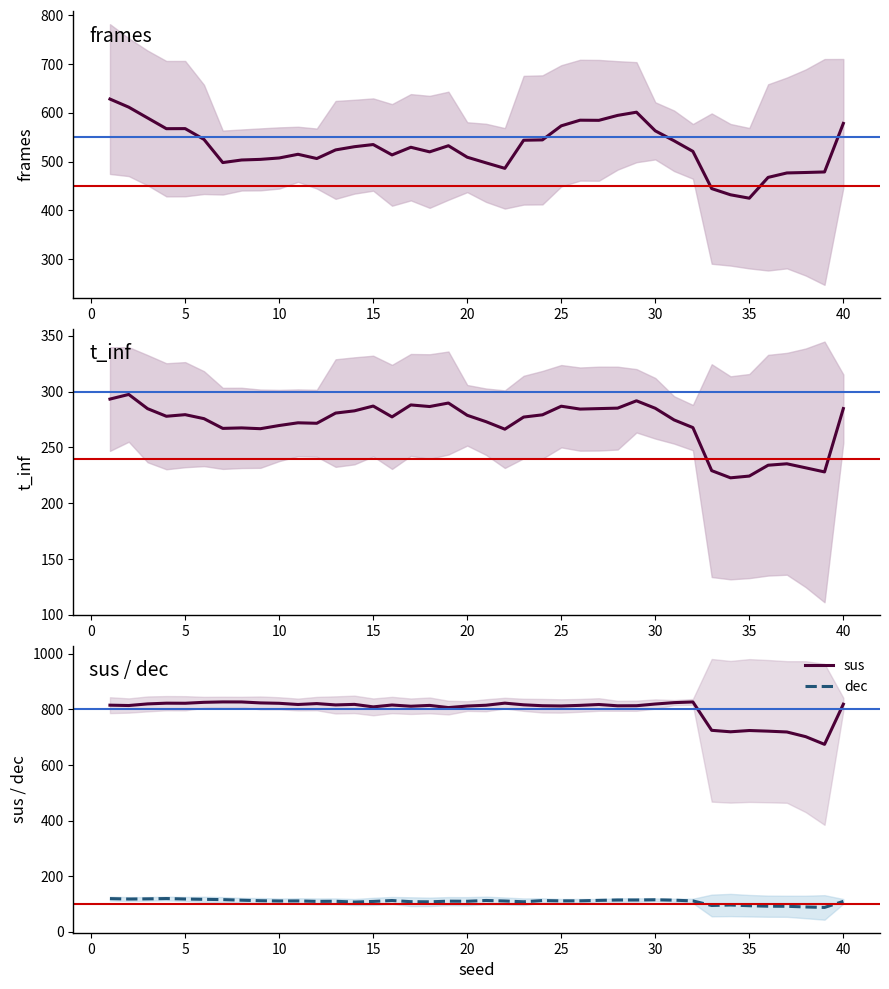

The value of dec at 10 is 55.2. True or false?

False